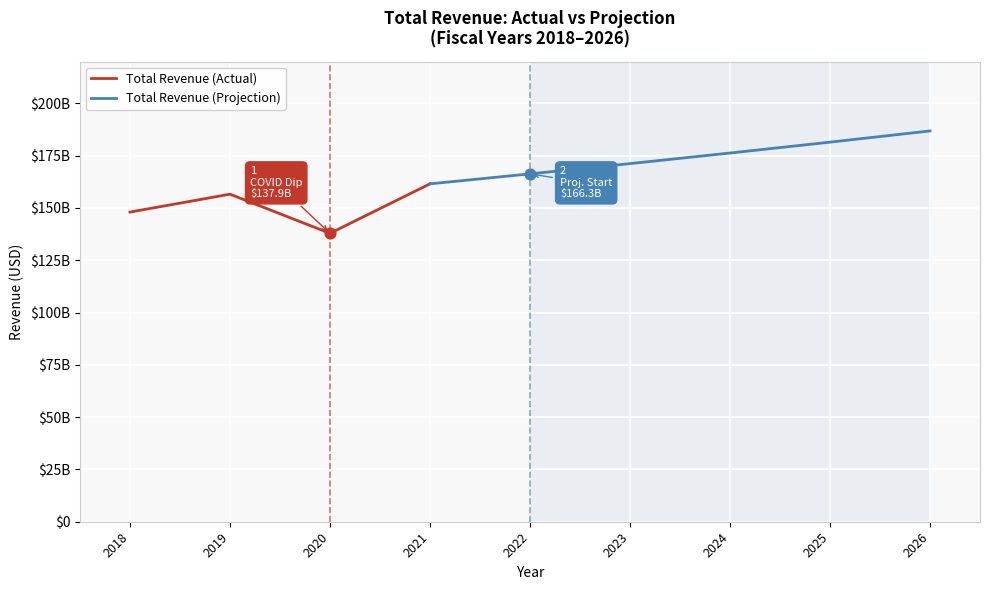

Which has a higher value, 2021 or 2020?

2021